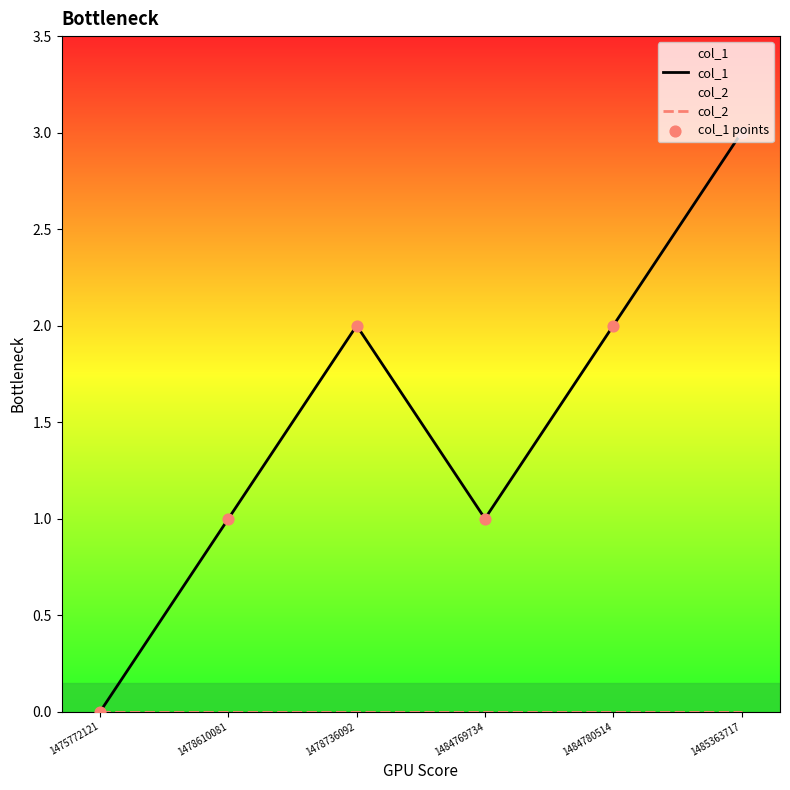

Which series contains the lowest Y value?

col_1